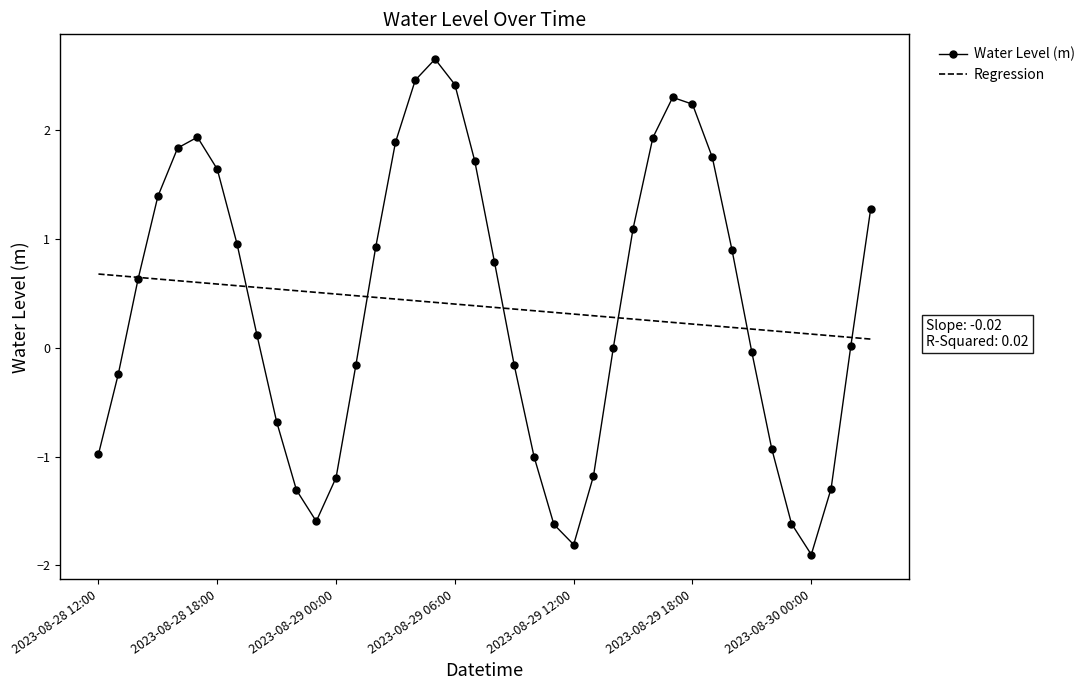

Rank the series by their maximum value, from lowest to highest.

Regression, Water Level (m)